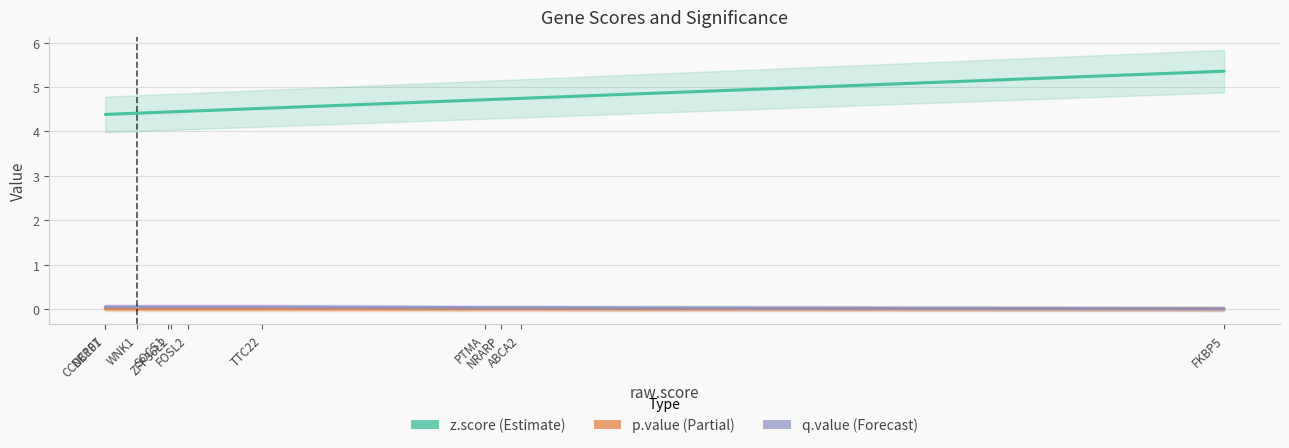

True or false: z.score has a value of 7.9 at PTMA.

False